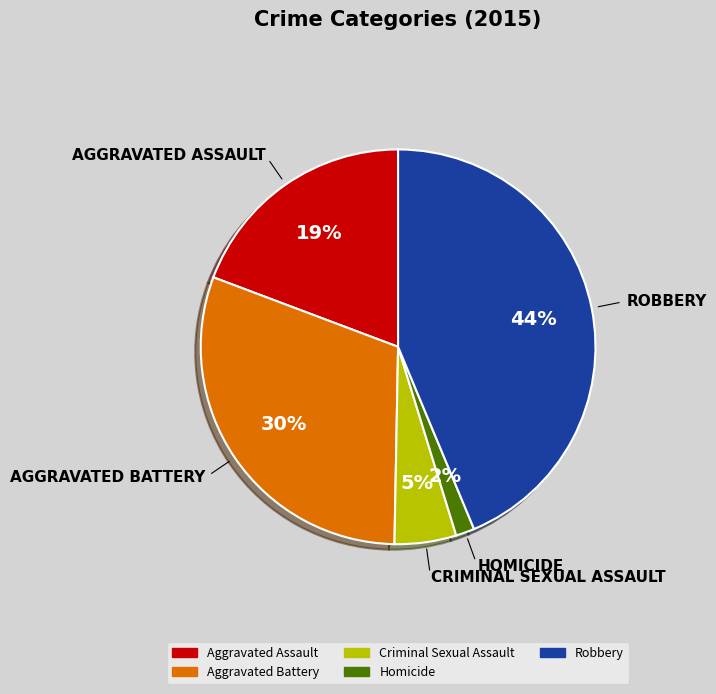

To the nearest percent, what is the average slice percentage?

20%